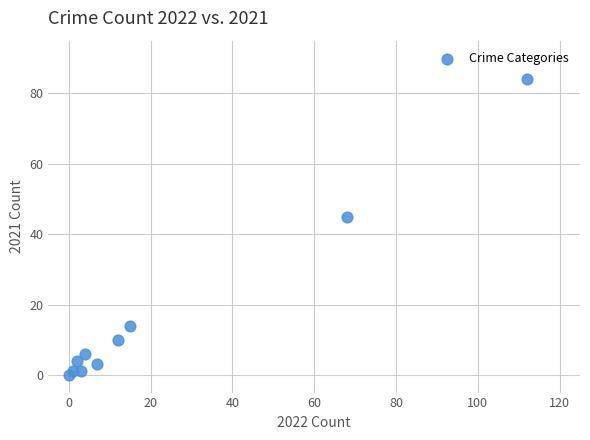

What is the range of X values (max minus min)?

112